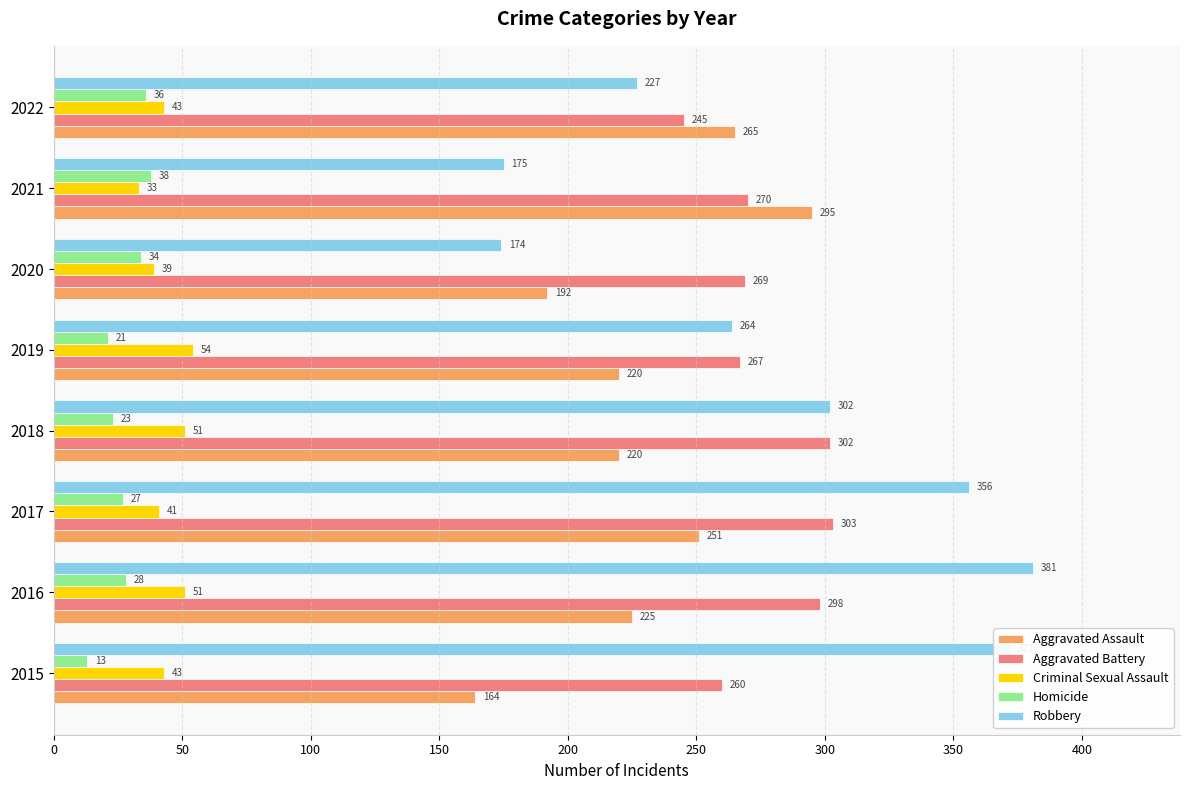

Read the Aggravated Battery value at 2020, to the nearest 5.

270